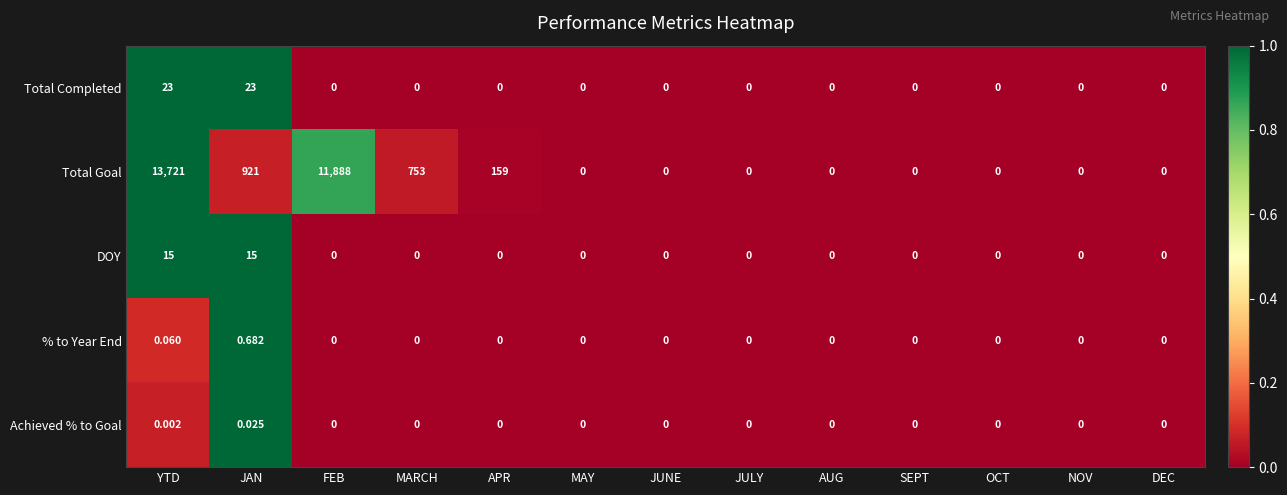

At which category is the sum across all series the highest?

YTD